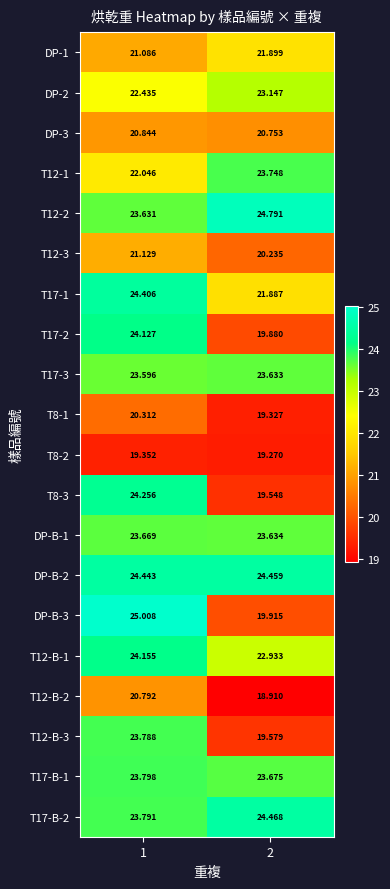

Is the value of T12-B-2 at 1 greater than the value of DP-1 at 2?

No